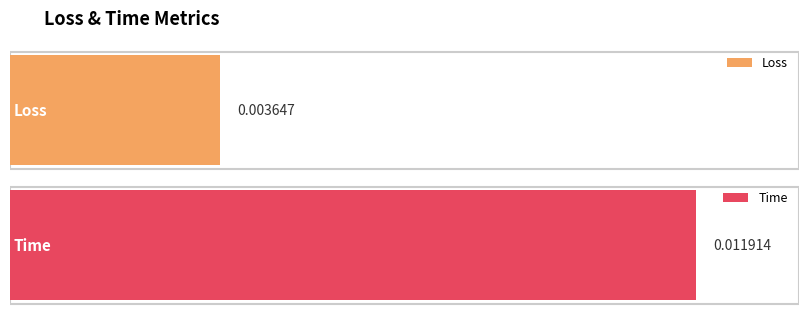

How many bars are there in total?

2